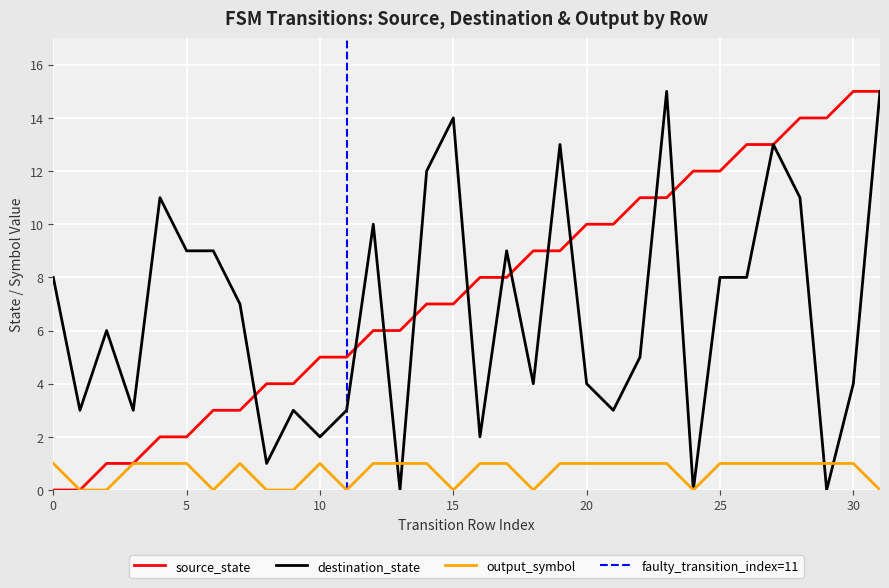

At which label does destination_state reach its minimum?

13